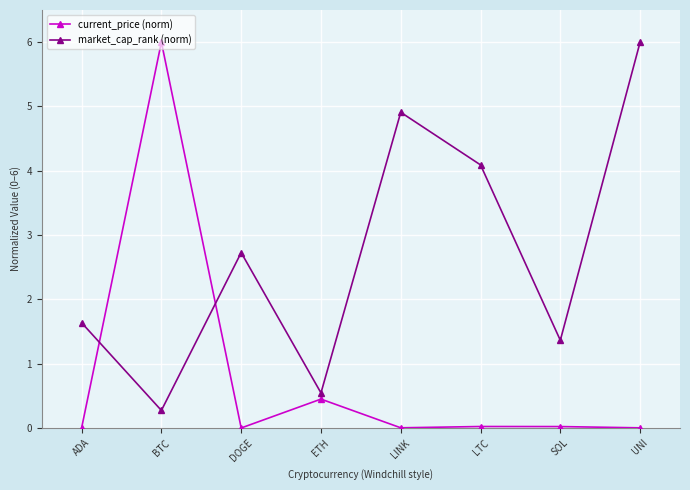

True or false: current_price (norm) has a value of 0.0 at UNI.

True